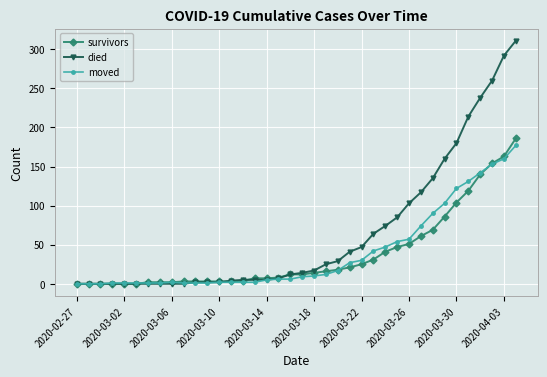

Which series has the largest range (max minus min)?

died